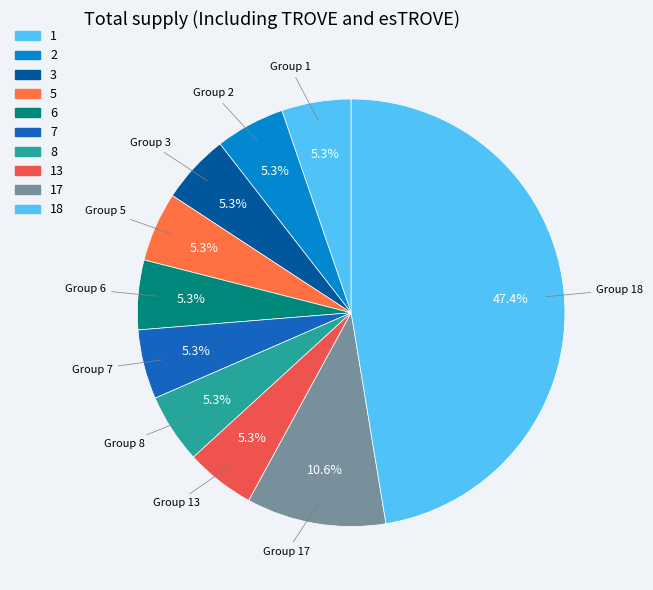

What is the smallest slice in the pie chart?

1